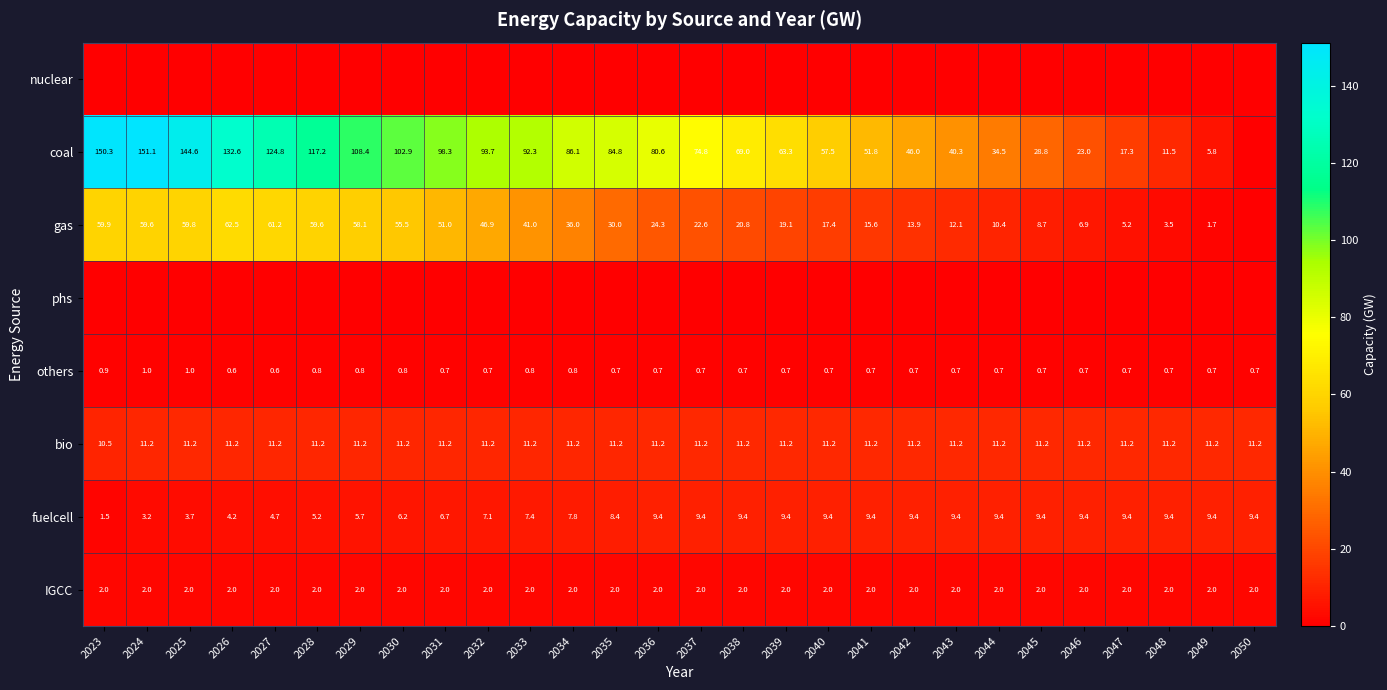

Is it true that gas equals 2.3 at 2048?

False